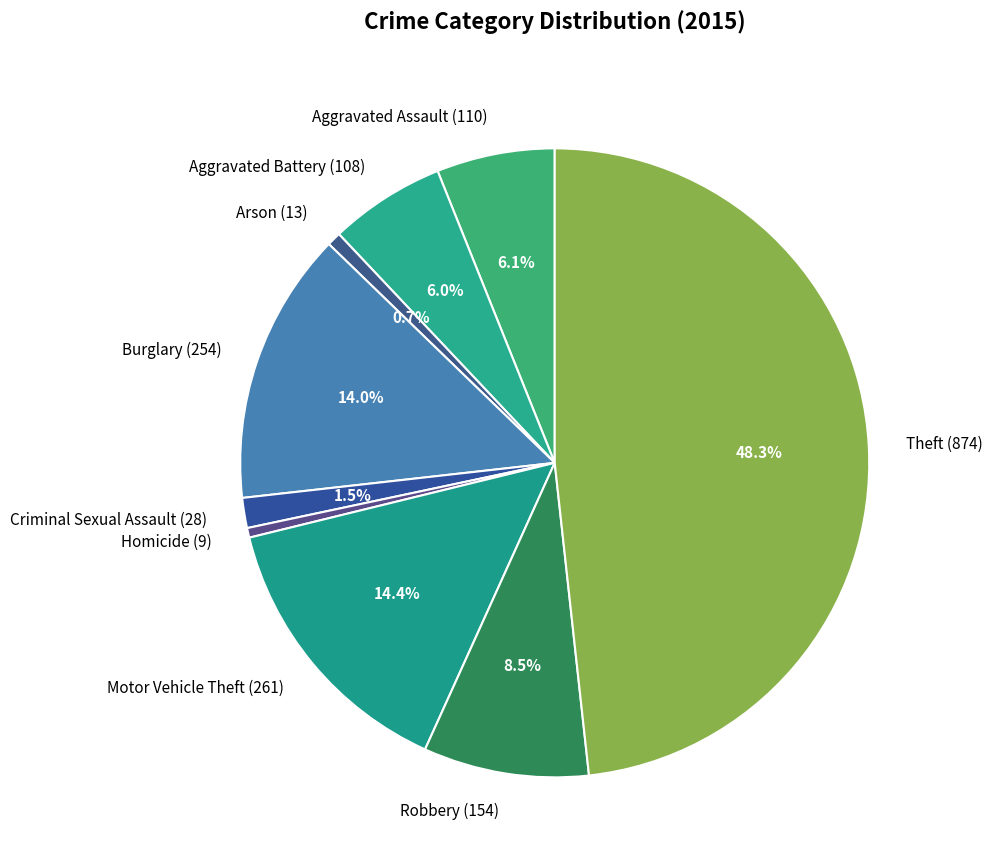

Which has a higher value, Burglary (254) or Arson (13)?

Burglary (254)